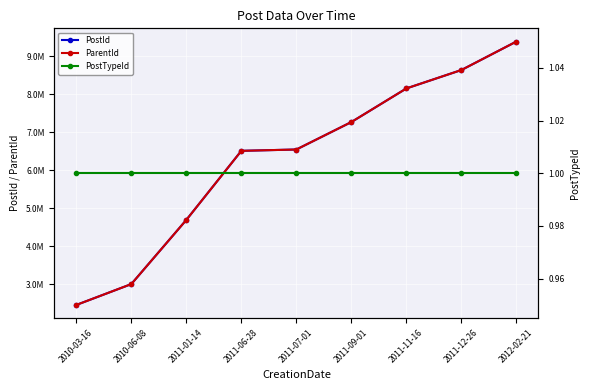

What is the average value of the PostId series?

6292160